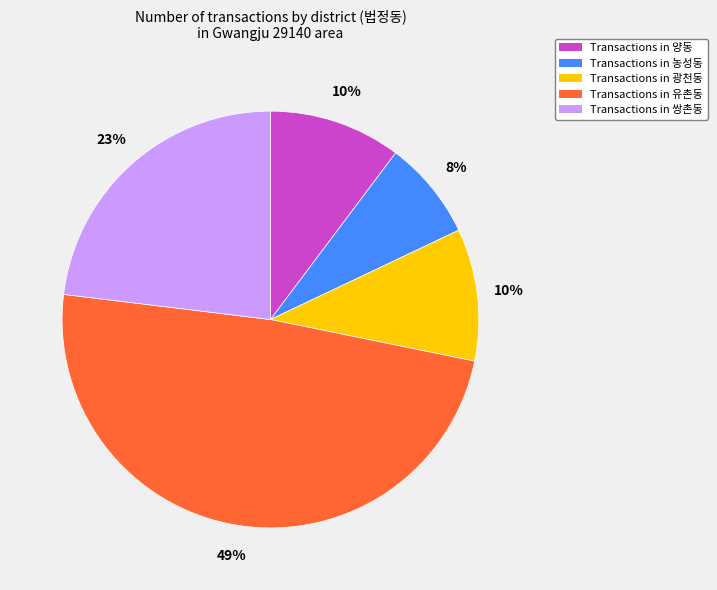

Which has a higher value, Transactions in 유촌동 or Transactions in 광천동?

Transactions in 유촌동